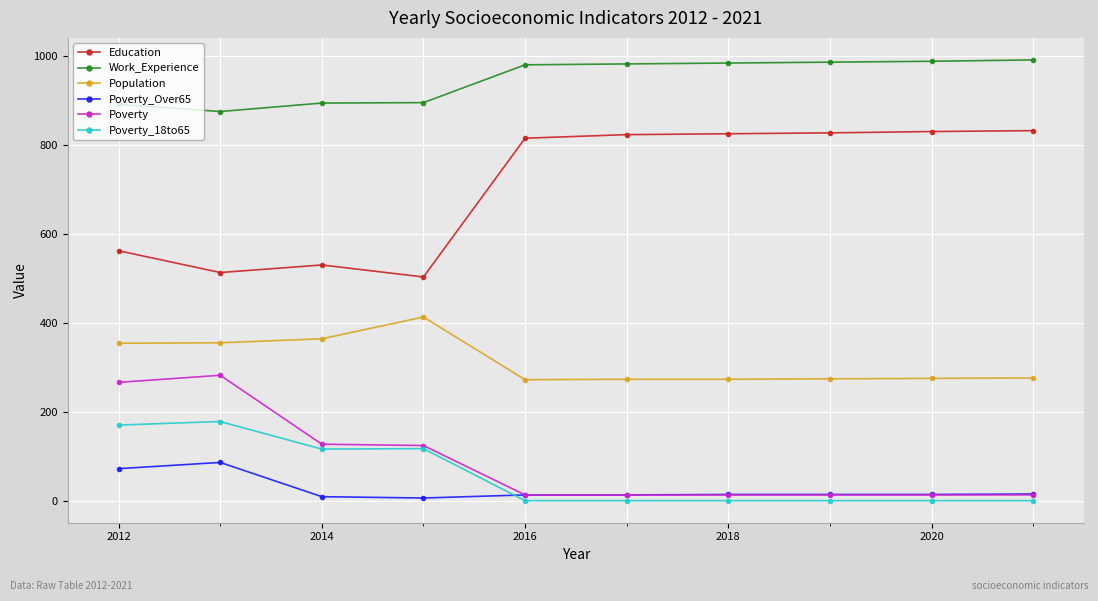

True or false: Population has more than 0 interior local peaks.

True